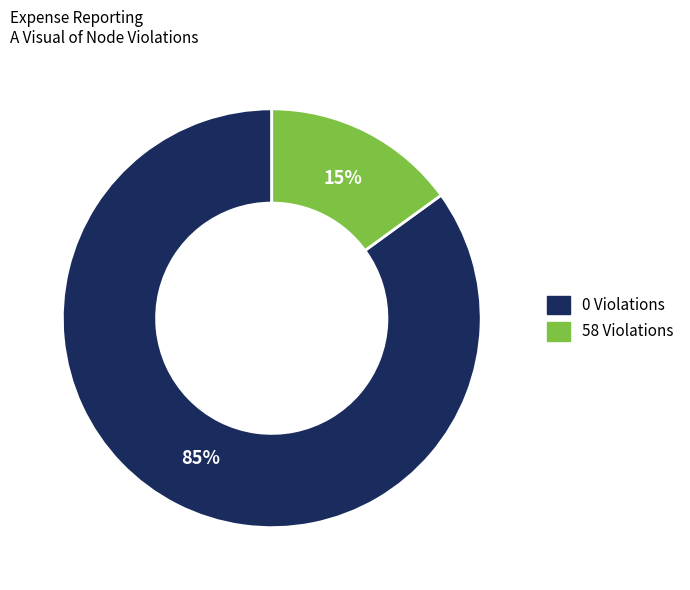

The 58 Violations slice represents 22% of the pie. True or false?

False